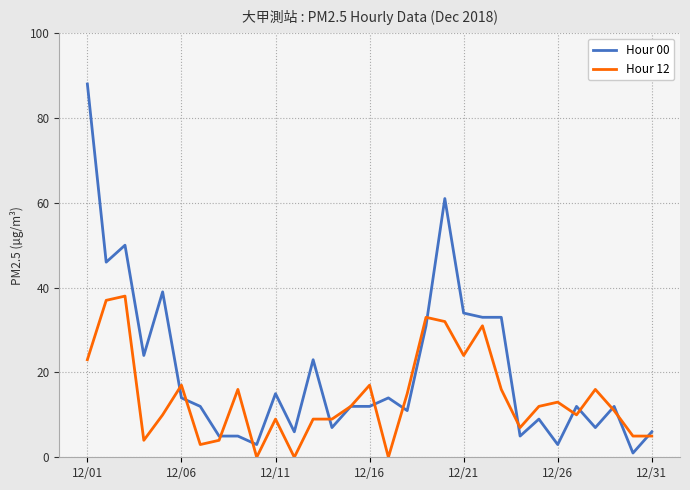

What is the highest value of the Hour 12 series?

38